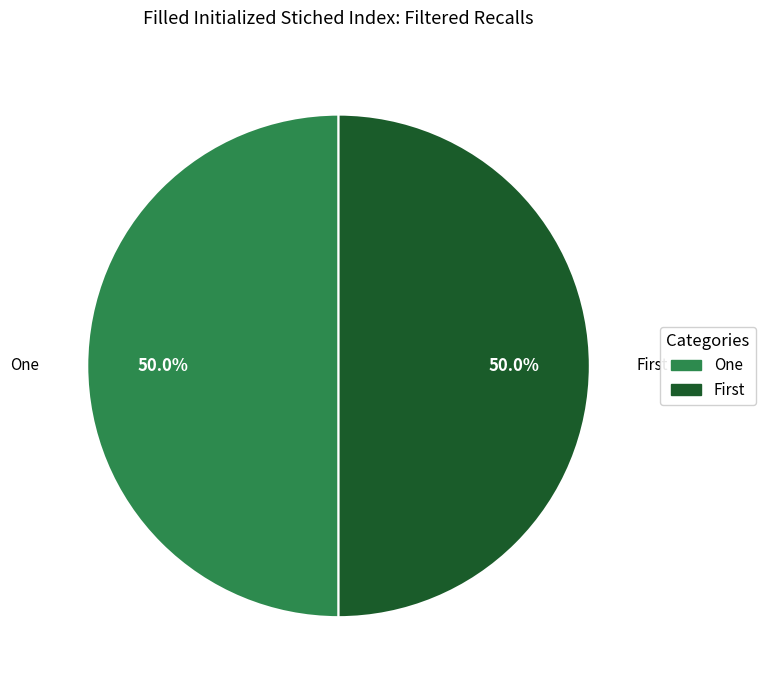

Count the number of slices in the pie.

2